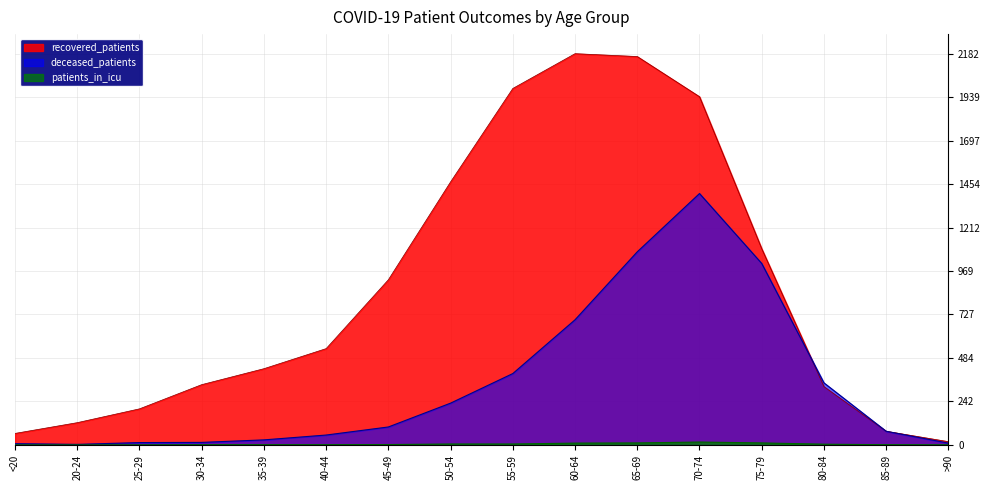

Read the recovered_patients value at 55-59, to the nearest 50.

2000